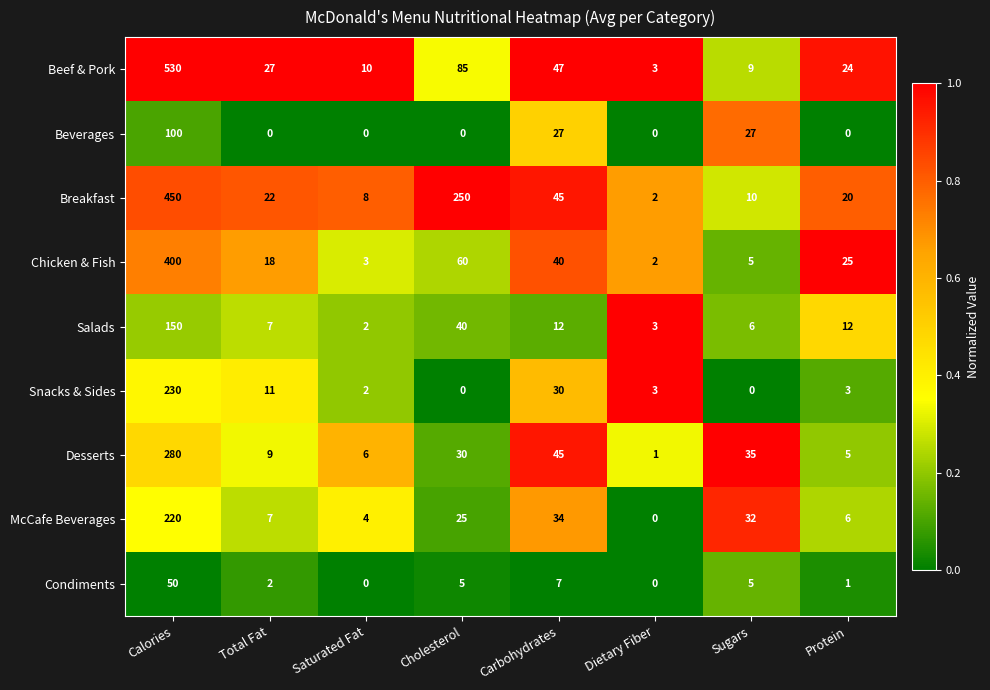

Which series changed the most between Carbohydrates and Protein?

Desserts